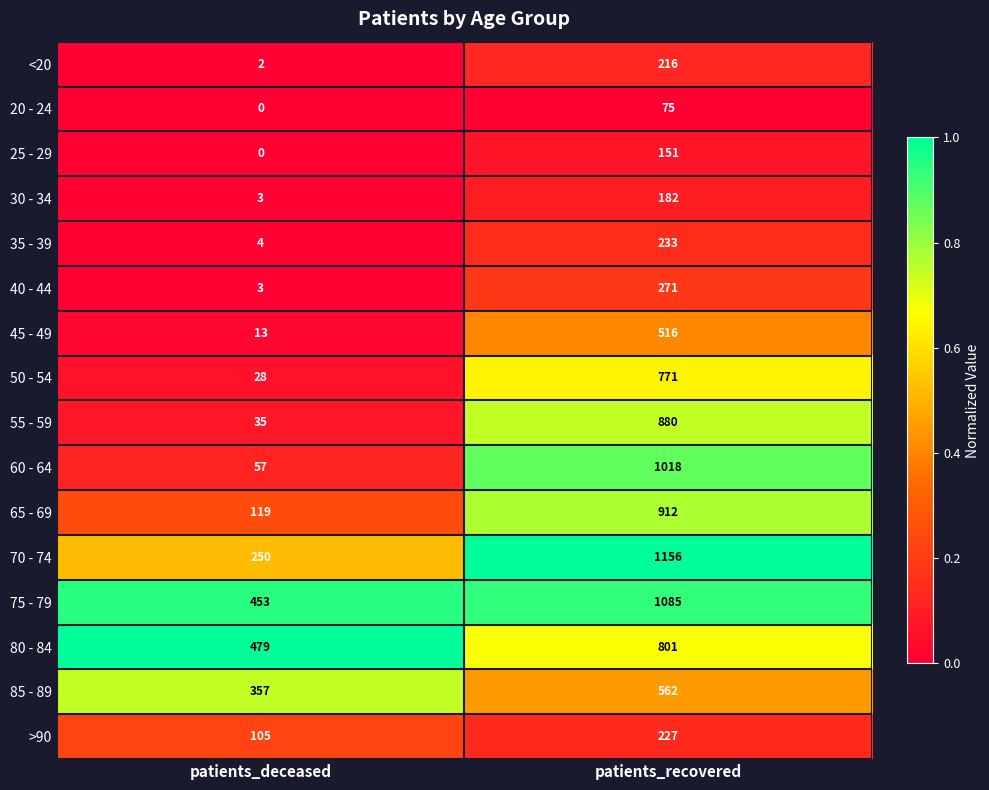

What is the maximum value shown in the chart?

1156